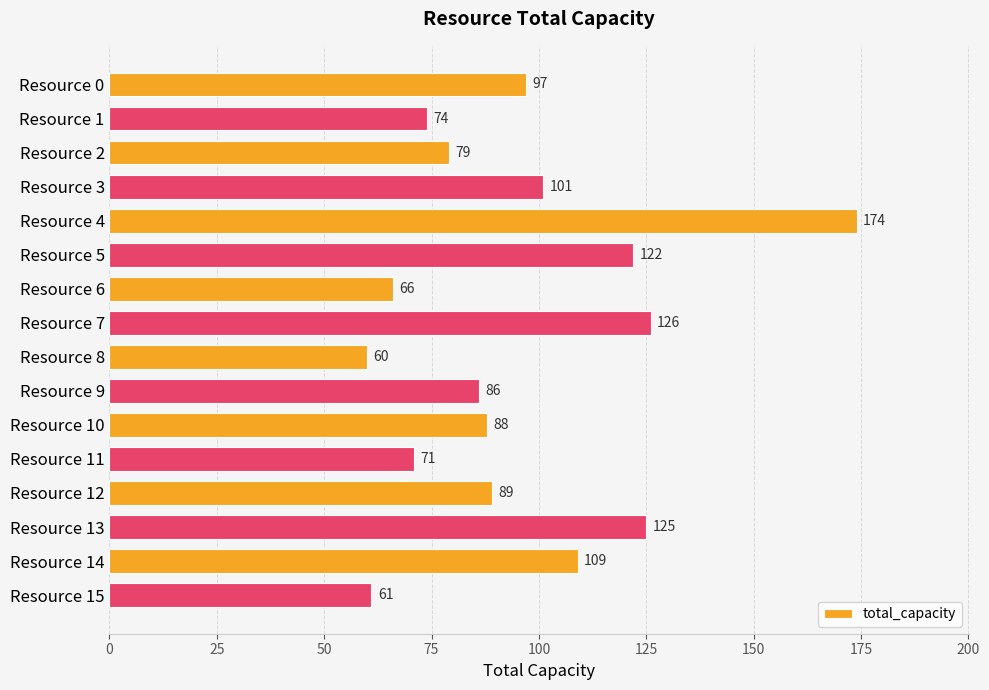

How many bars are there in total?

16